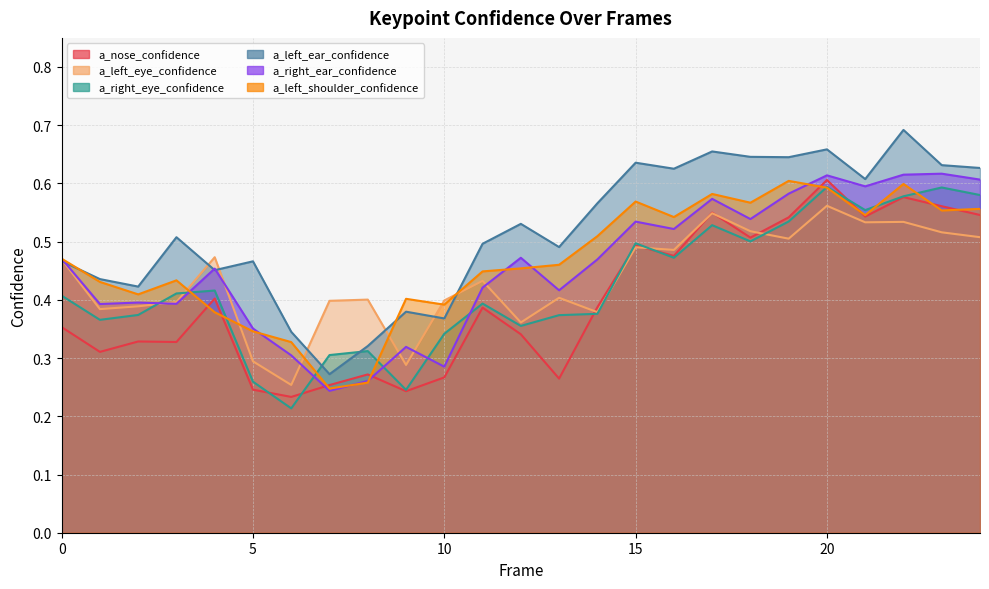

What is the maximum value shown in the chart?

0.7